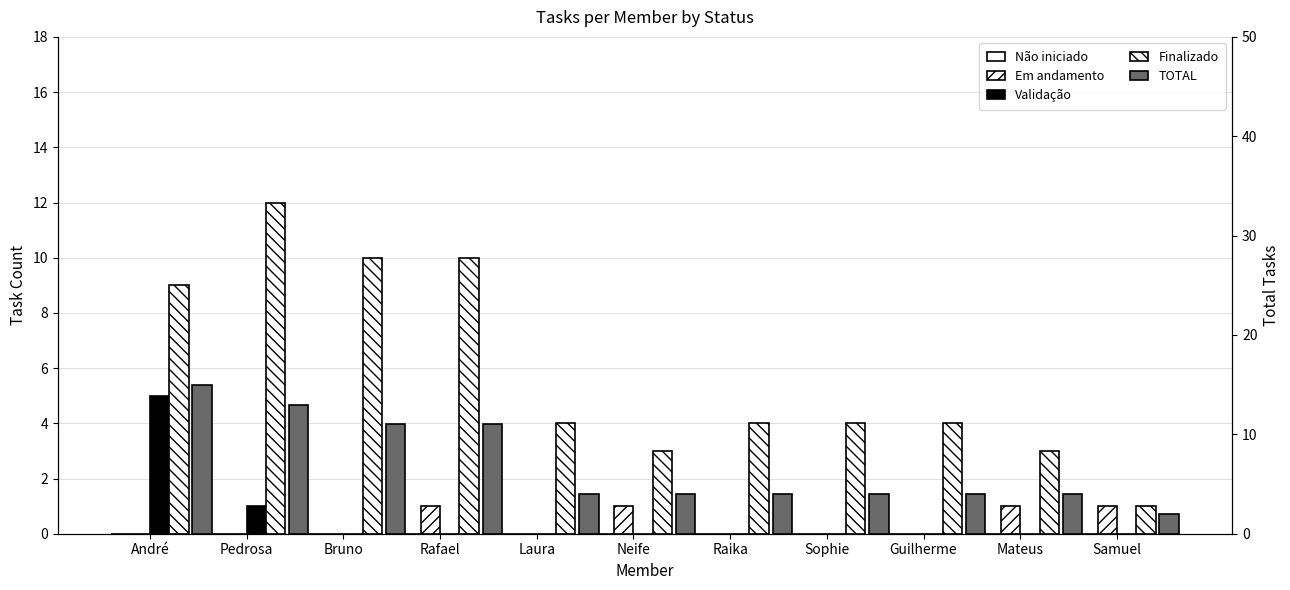

What is the label of the 5th bar from the left?

Laura